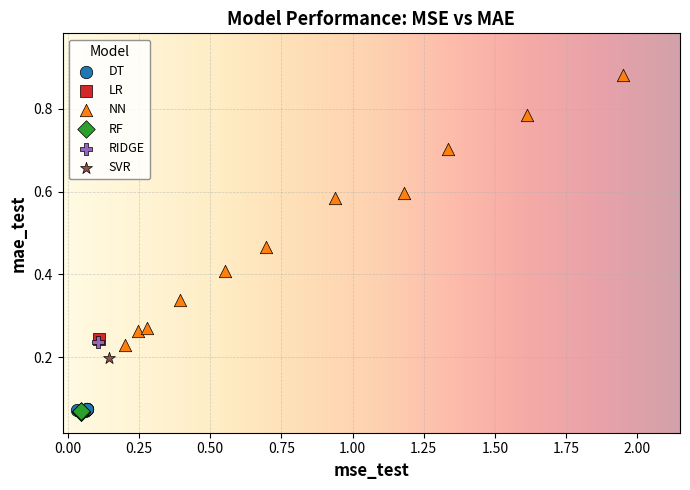

What are all the series names shown in the legend?

DT, LR, NN, RF, RIDGE, SVR